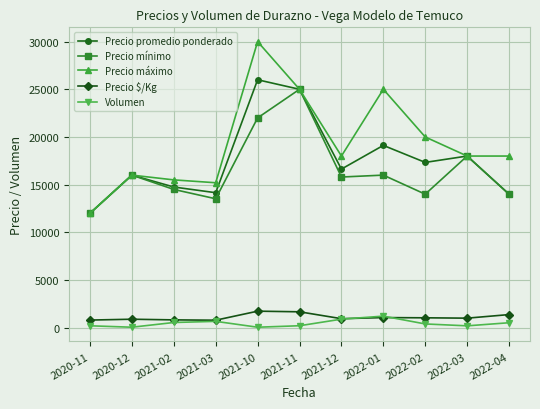

Does the chart display data point markers on the line(s)?

Yes